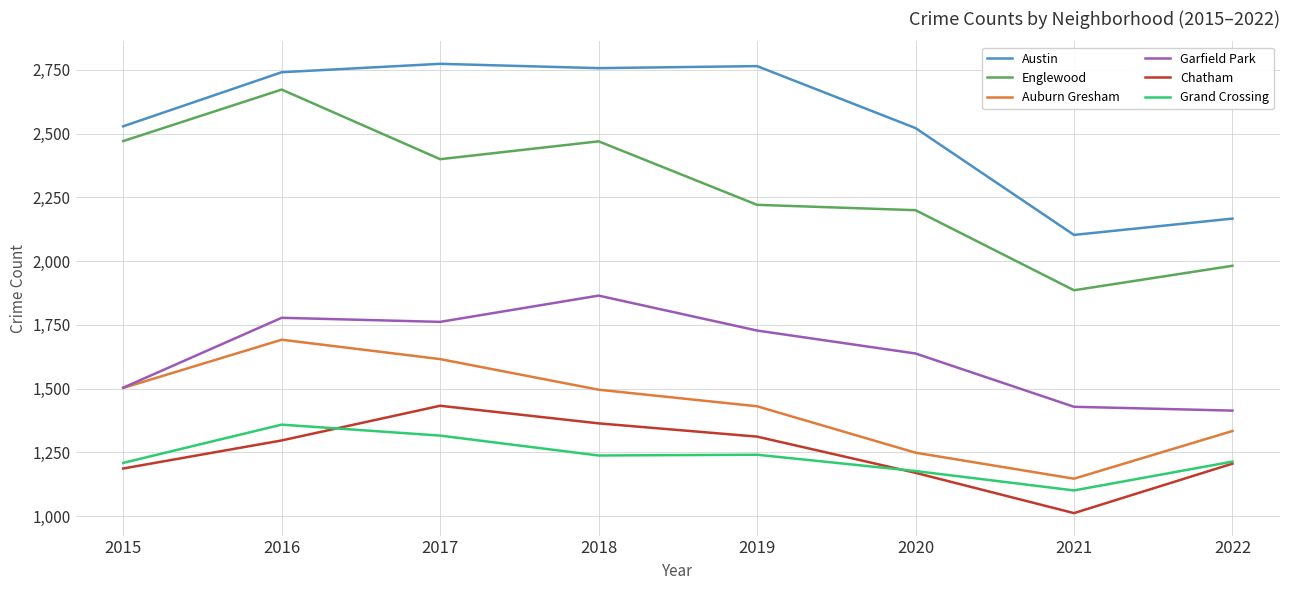

How many lines are shown in the chart?

6